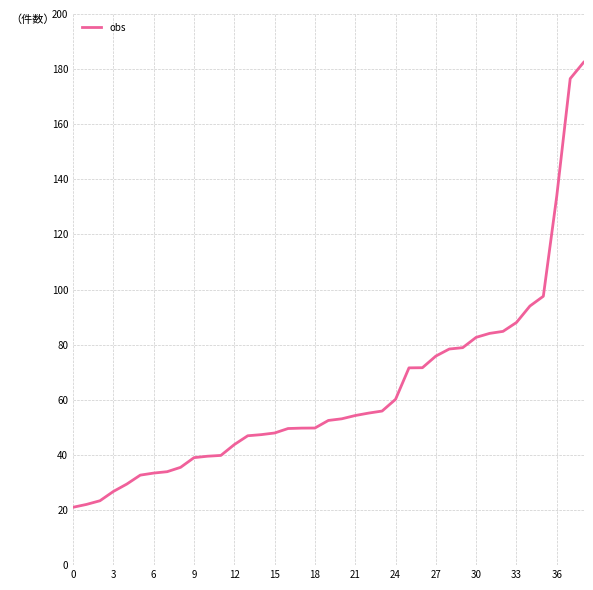

What is the difference between the second highest and second lowest values?

154.5